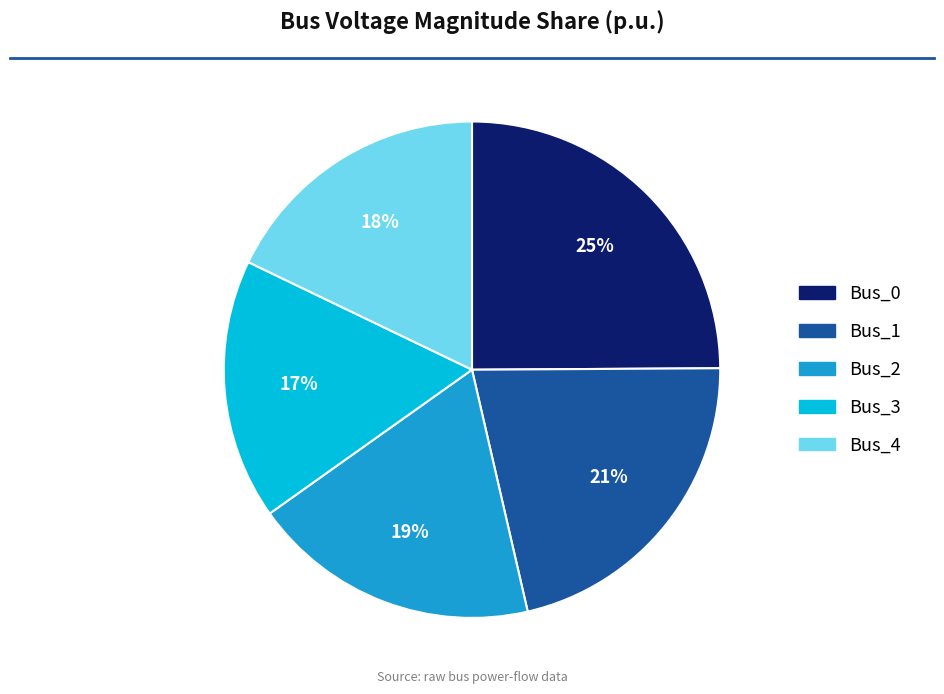

What is the smallest slice in the pie chart?

Bus_3